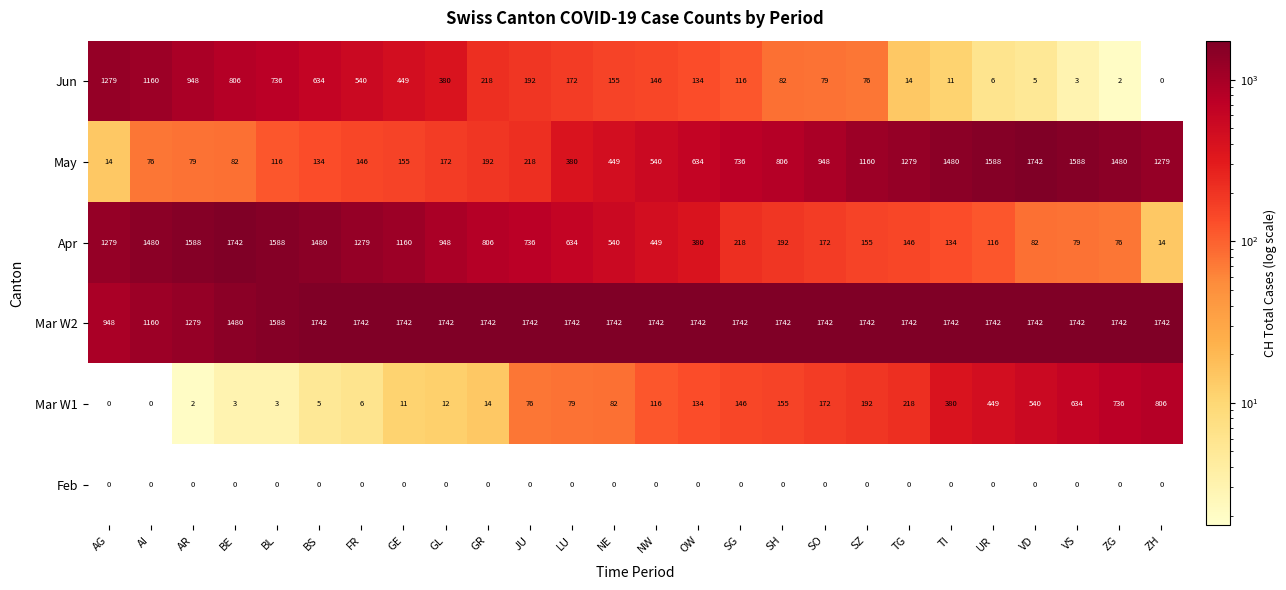

The value of May at GE is 73. True or false?

False